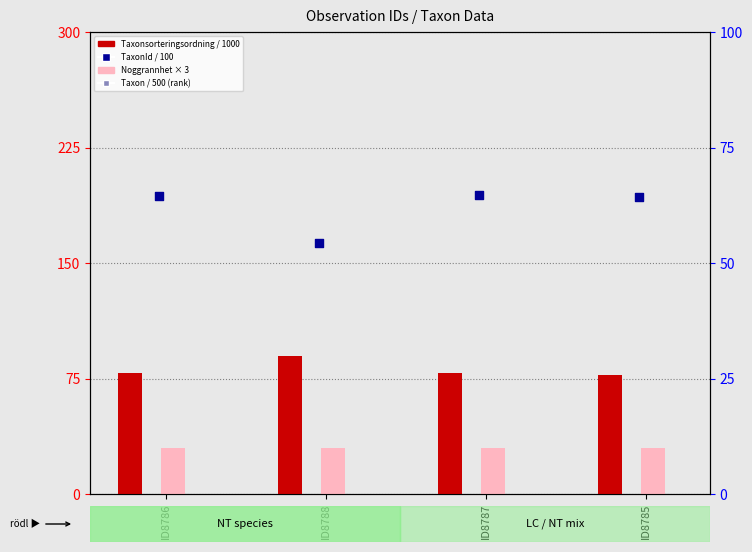

Is the value of Taxon / 500 (rank) at ID8787 greater than the value of TaxonId / 100 at ID8786?

Yes